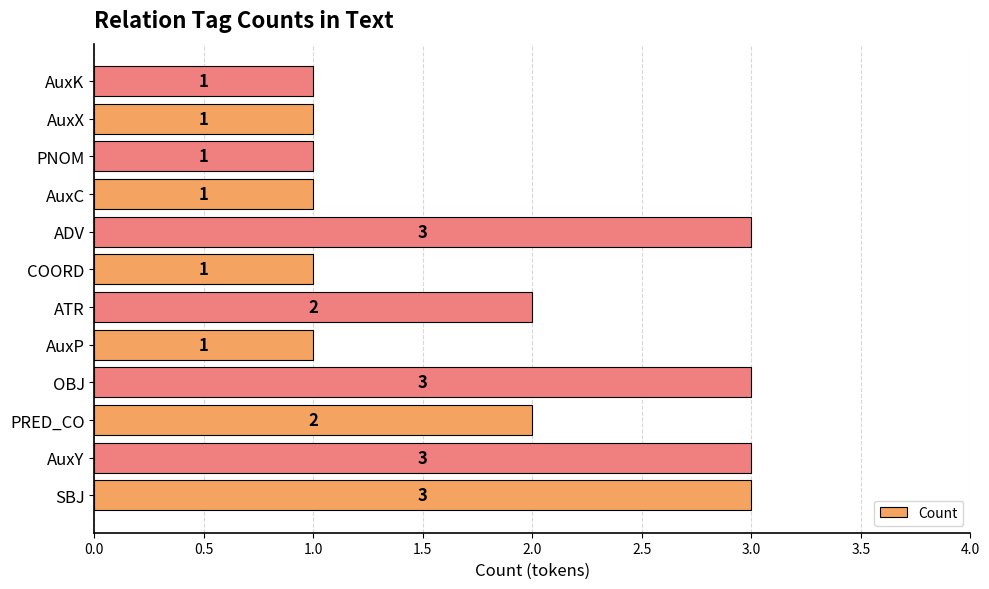

Reading bottom to top, list all the values displayed in this chart.

SBJ=3	AuxY=3	PRED_CO=2	OBJ=3	AuxP=1	ATR=2	COORD=1	ADV=3	AuxC=1	PNOM=1	AuxX=1	AuxK=1